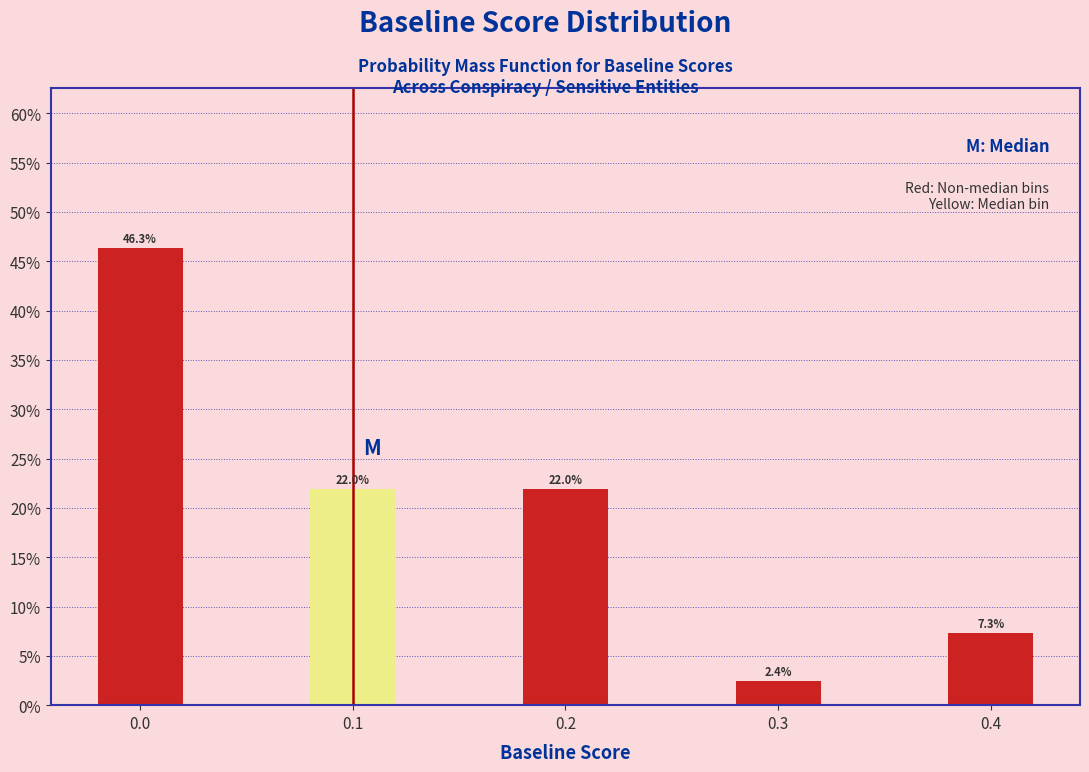

Reading right to left, what are all the values shown in this chart?

0.4=7.3	0.3=2.4	0.2=22.0	0.1=22.0	0.0=46.3